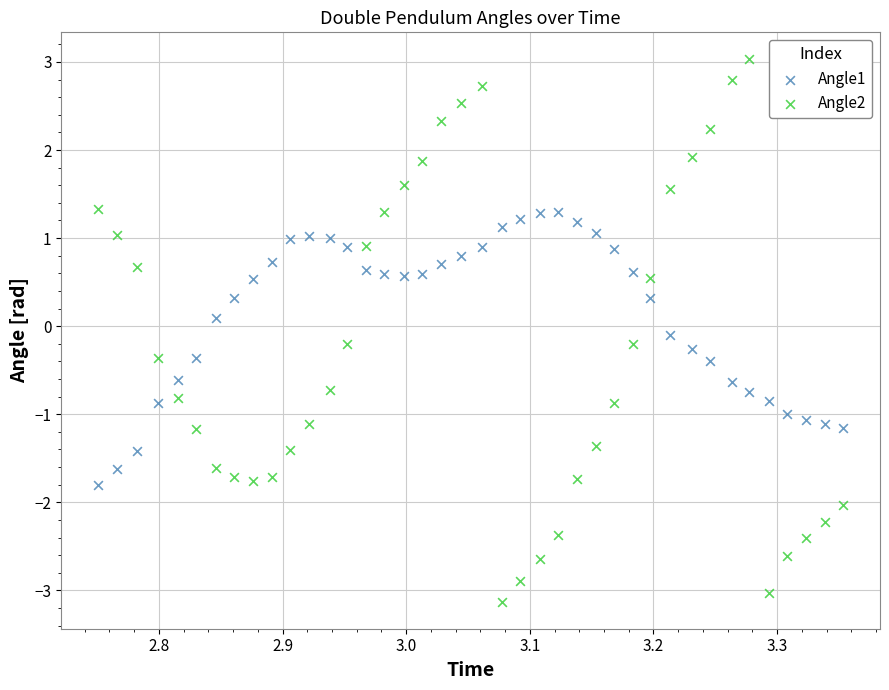

Which series has the widest spread of Y values?

Angle2